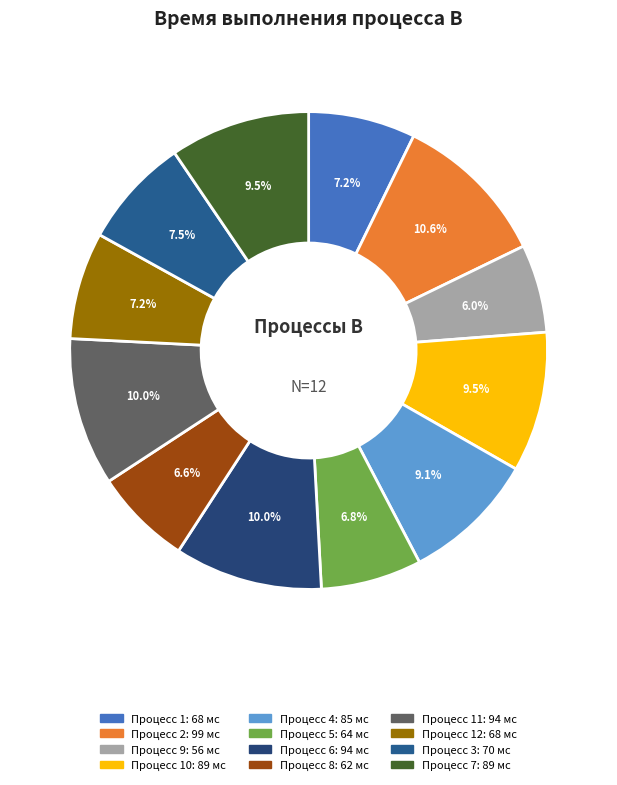

Which slice is the largest?

2